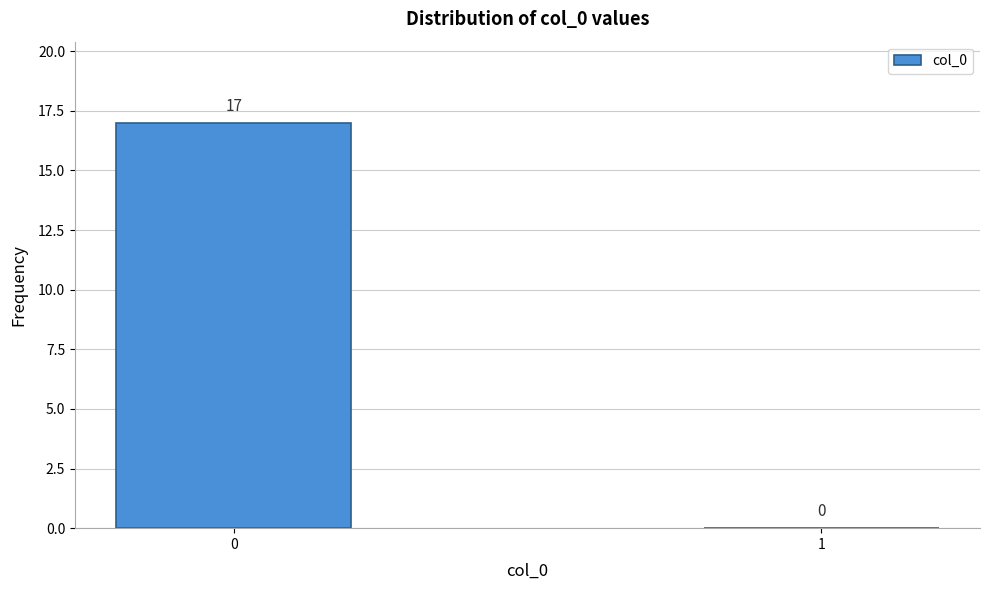

Reading left to right, extract all data points from this chart.

0=17	1=0